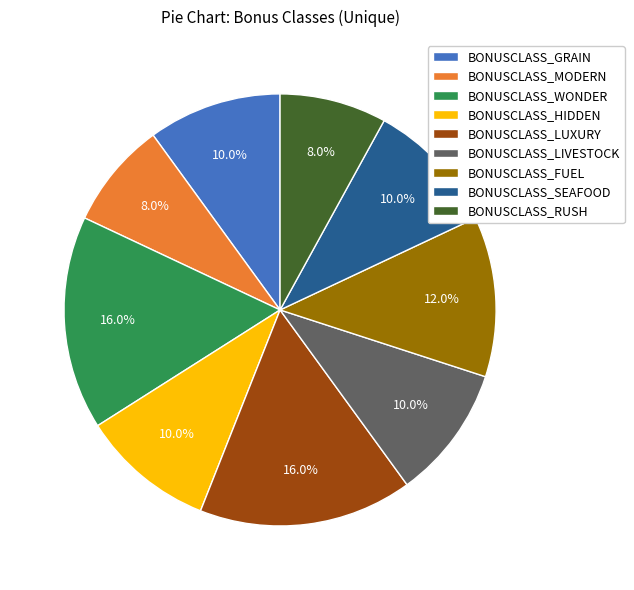

To the nearest percent, what is the difference between the BONUSCLASS_LIVESTOCK and BONUSCLASS_FUEL slice percentages?

2%